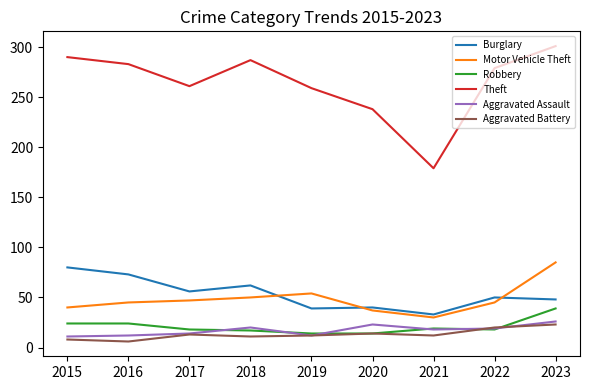

In Aggravated Assault, how many points are lower than both neighbors (excluding endpoints)?

2